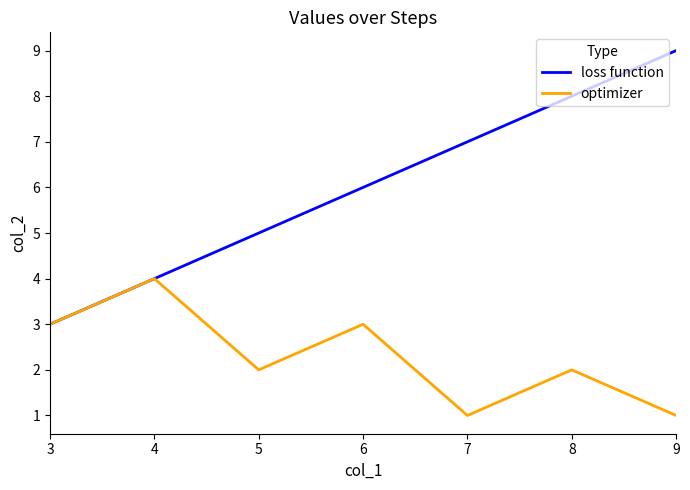

True or false: loss function has a value of 5 at 3.

False